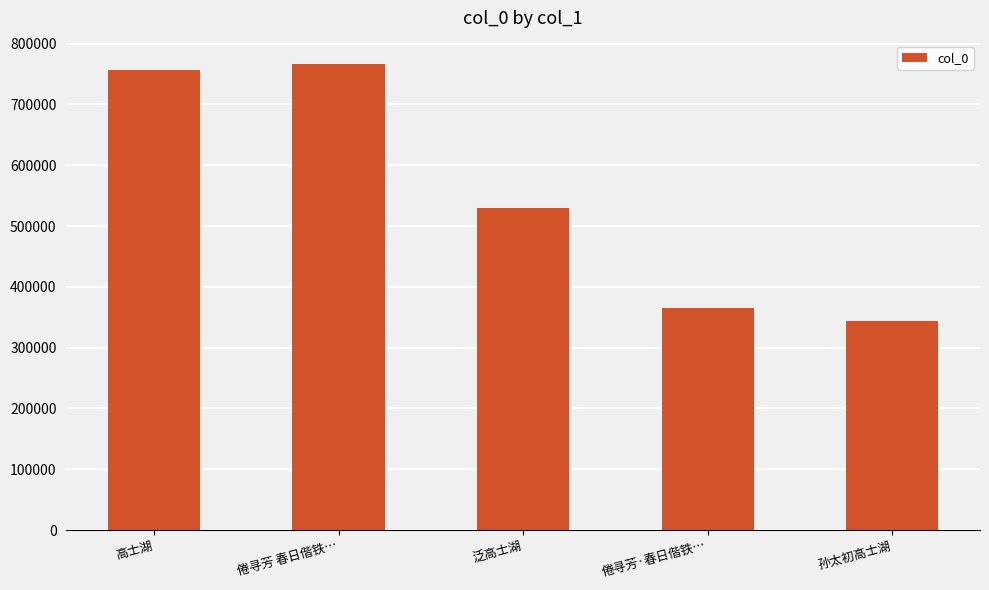

What is the average value?

552576